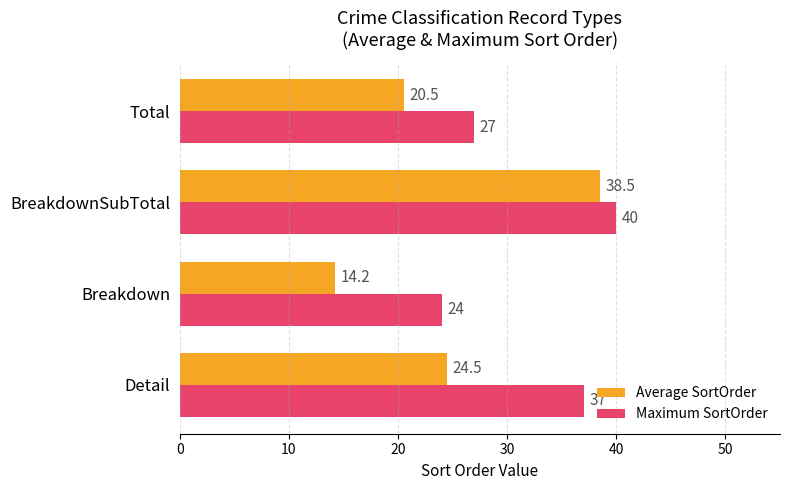

Which series has the largest range (max minus min)?

Average SortOrder